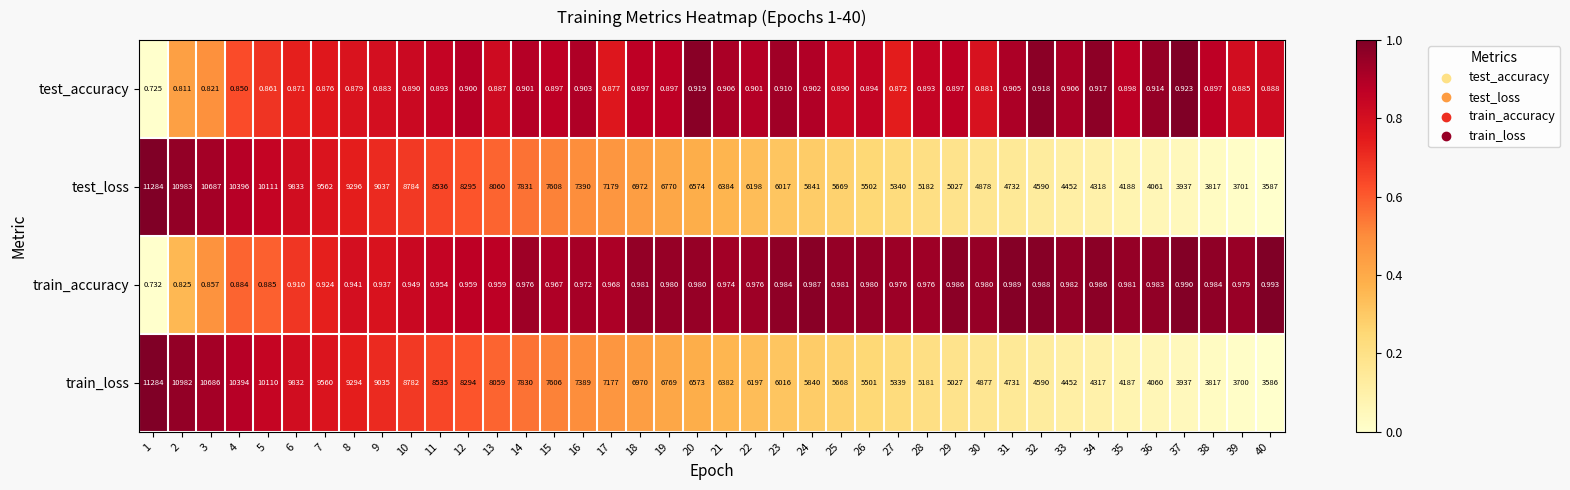

At which category is the sum across all series the highest?

1